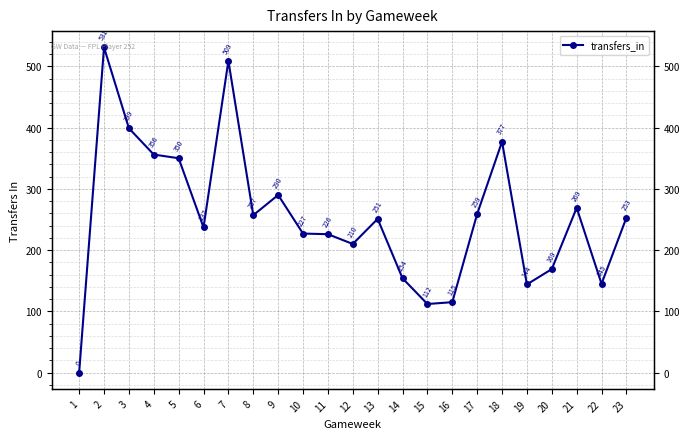

Rank the categories by value from lowest to highest.

1, 15, 16, 19, 22, 14, 20, 12, 11, 10, 6, 13, 23, 8, 17, 21, 9, 5, 4, 18, 3, 7, 2